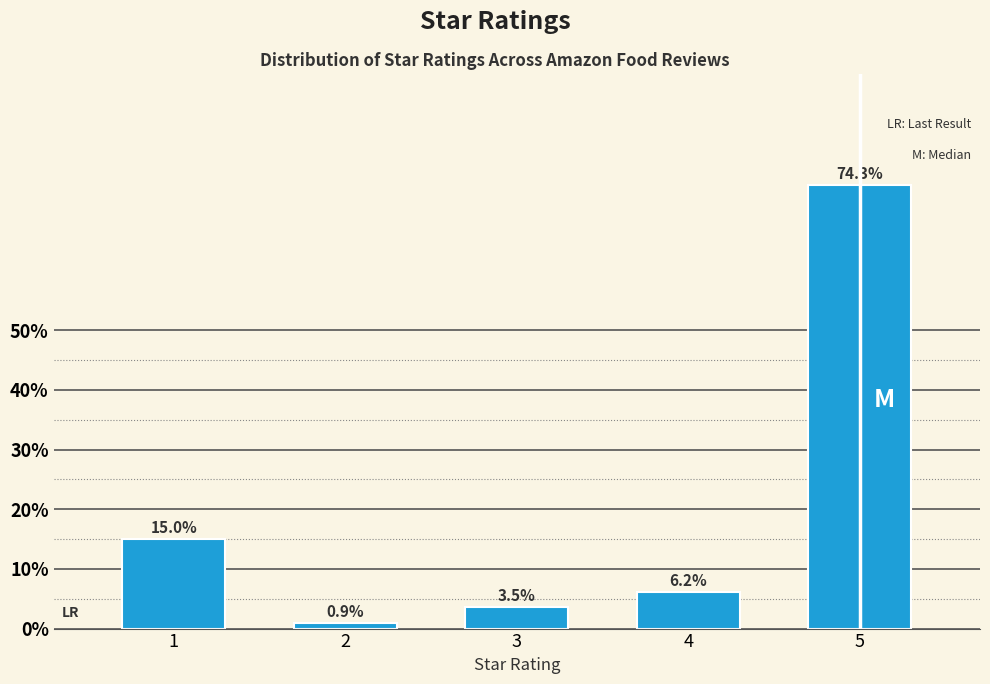

Reading right to left, transcribe all the data shown in this chart.

5=74.3	4=6.2	3=3.5	2=0.9	1=15.0